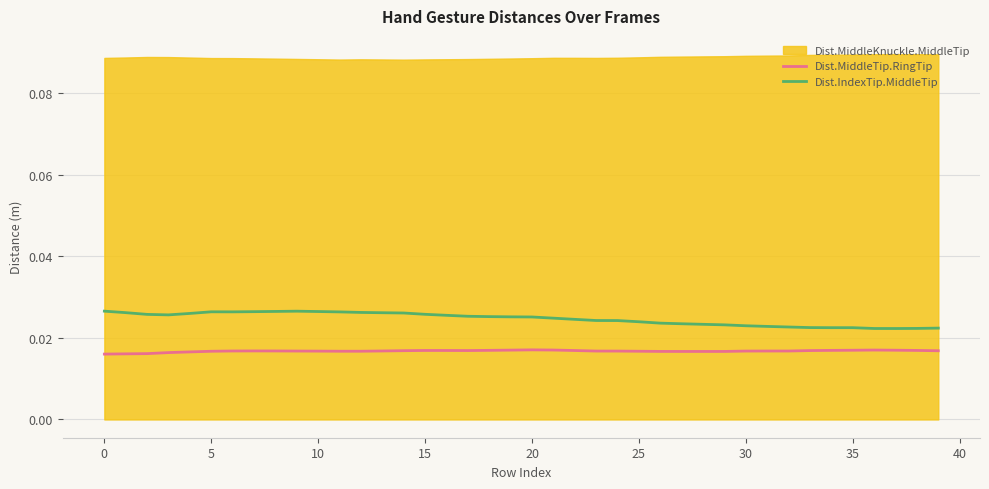

True or false: Dist.IndexTip.MiddleTip and Dist.MiddleTip.RingTip cross at least once.

False